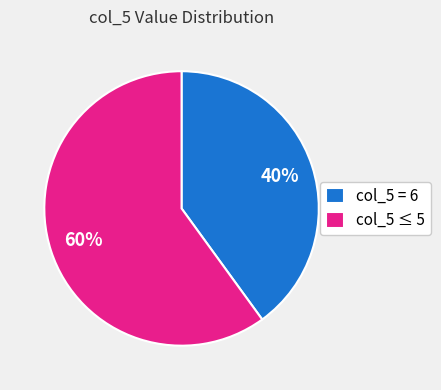

True or false: col_5 = 6 accounts for 48% of the total.

False